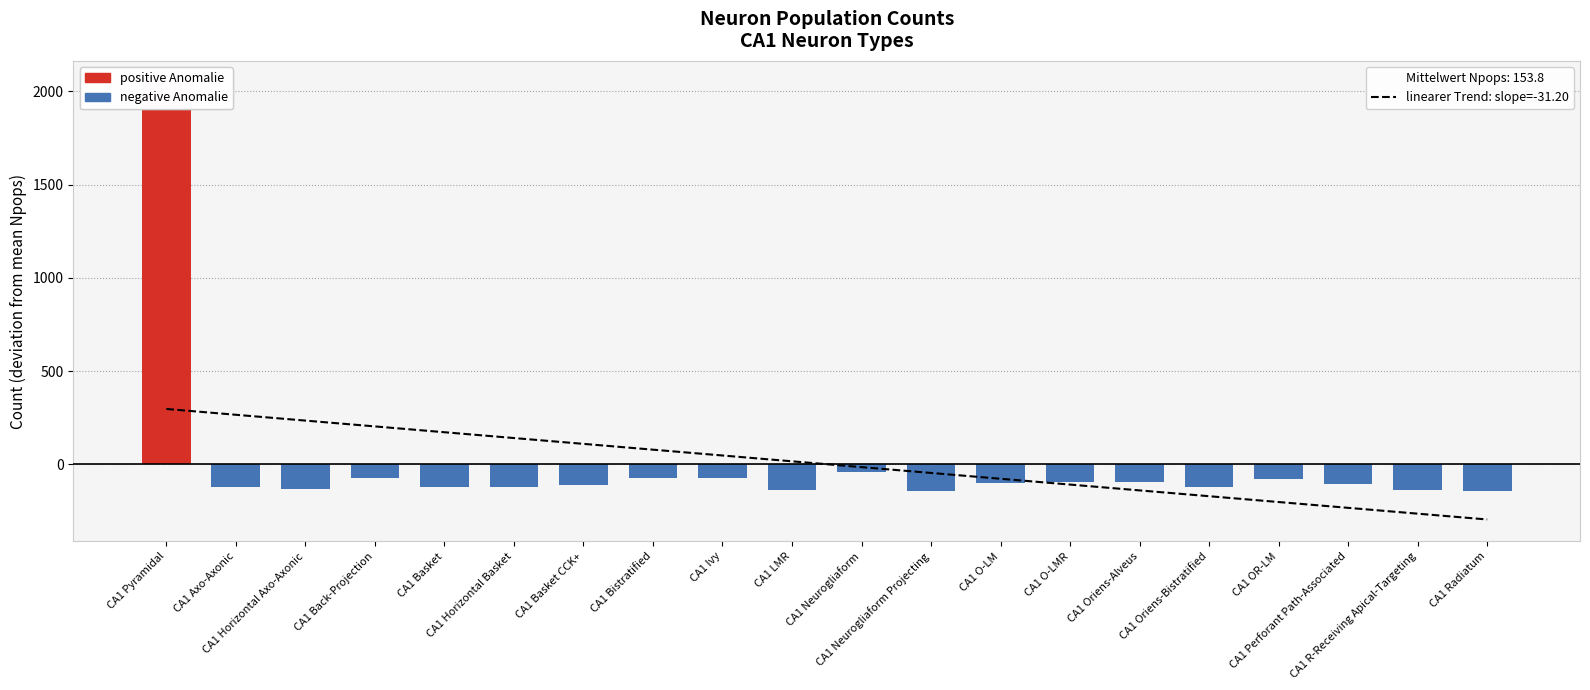

What is the value of the 11th bar from the left?

-42.8